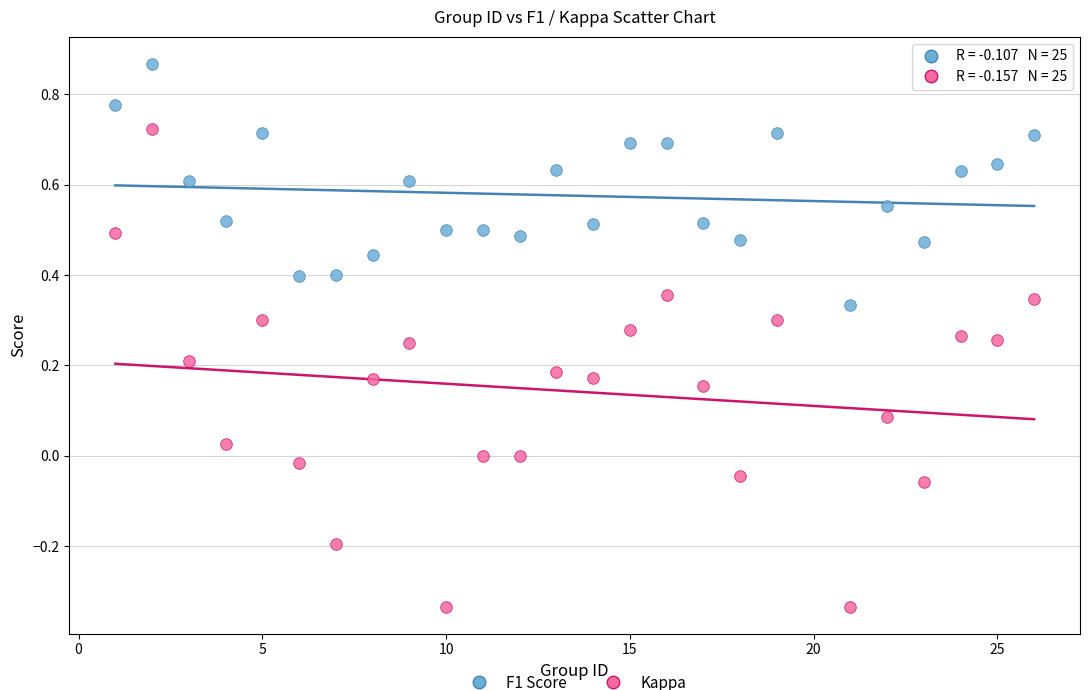

Across all data points, what is the range of Y values (max minus min)?

1.2